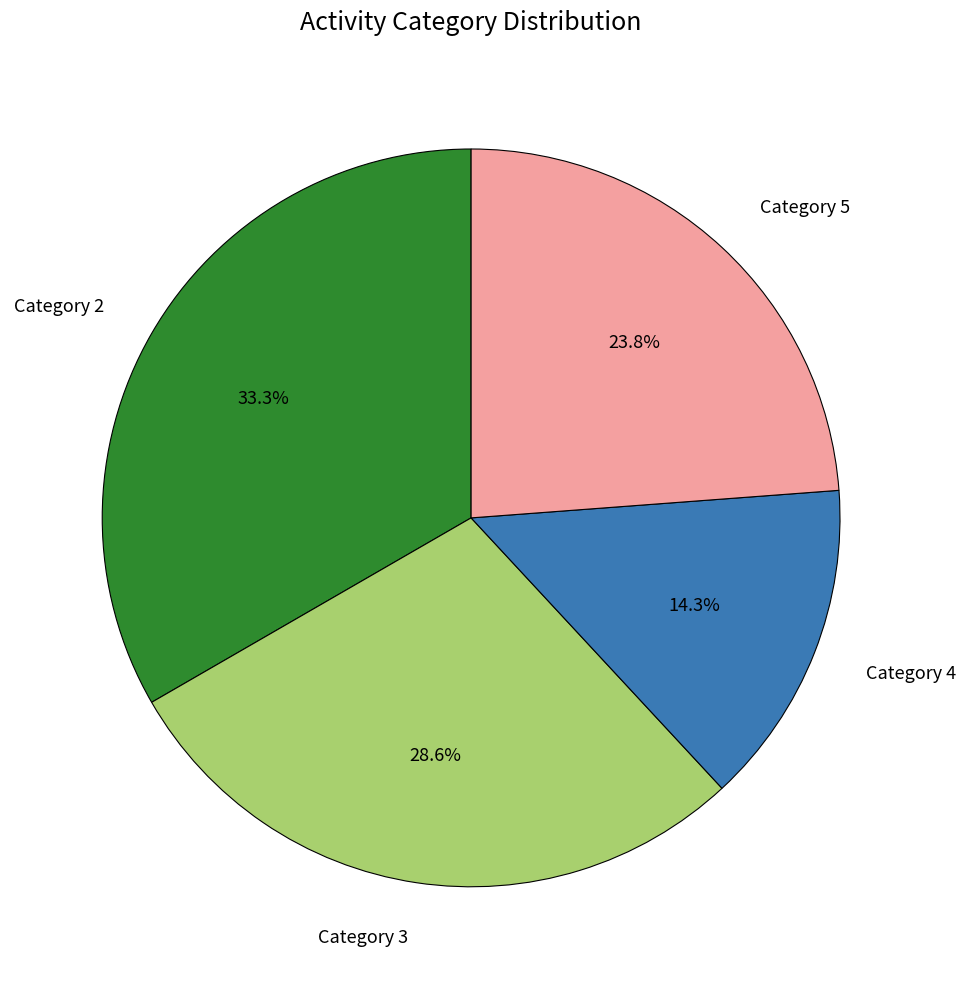

Approximately how many times larger is the value at Category 3 compared to Category 5?

1.2